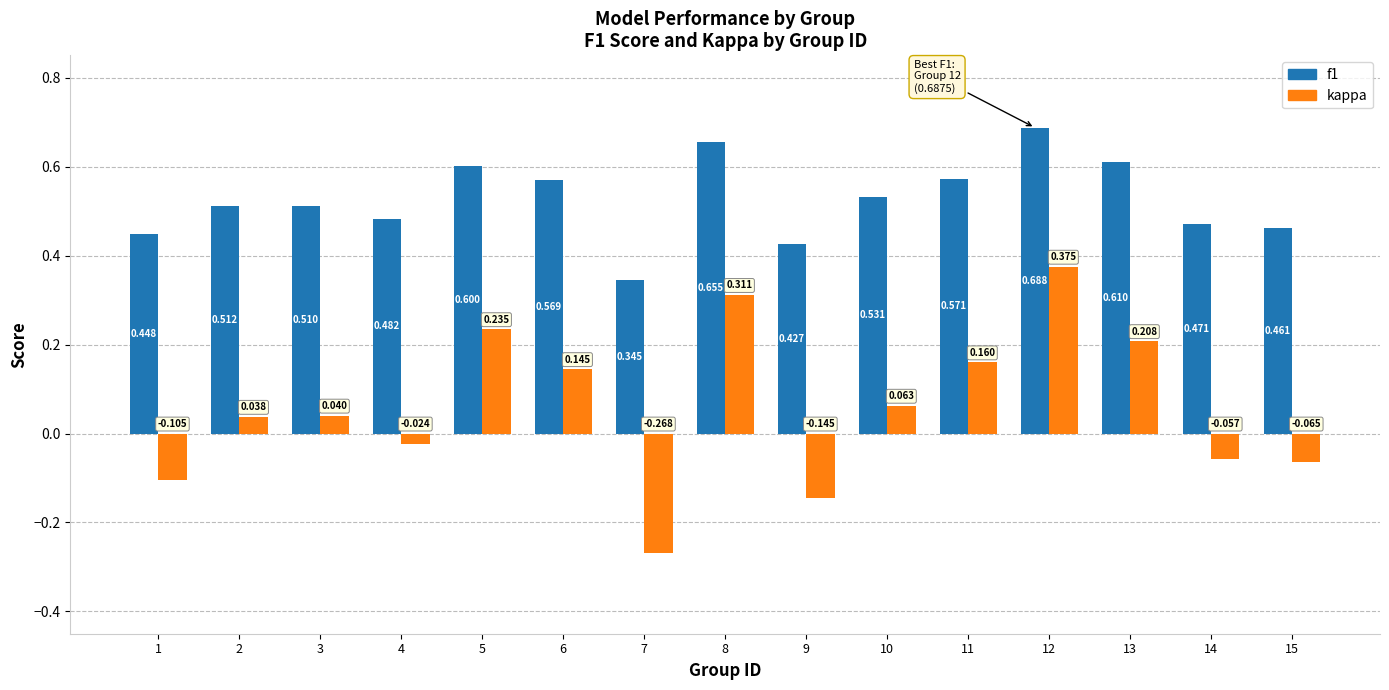

What is the total value across all series at 10?

0.6